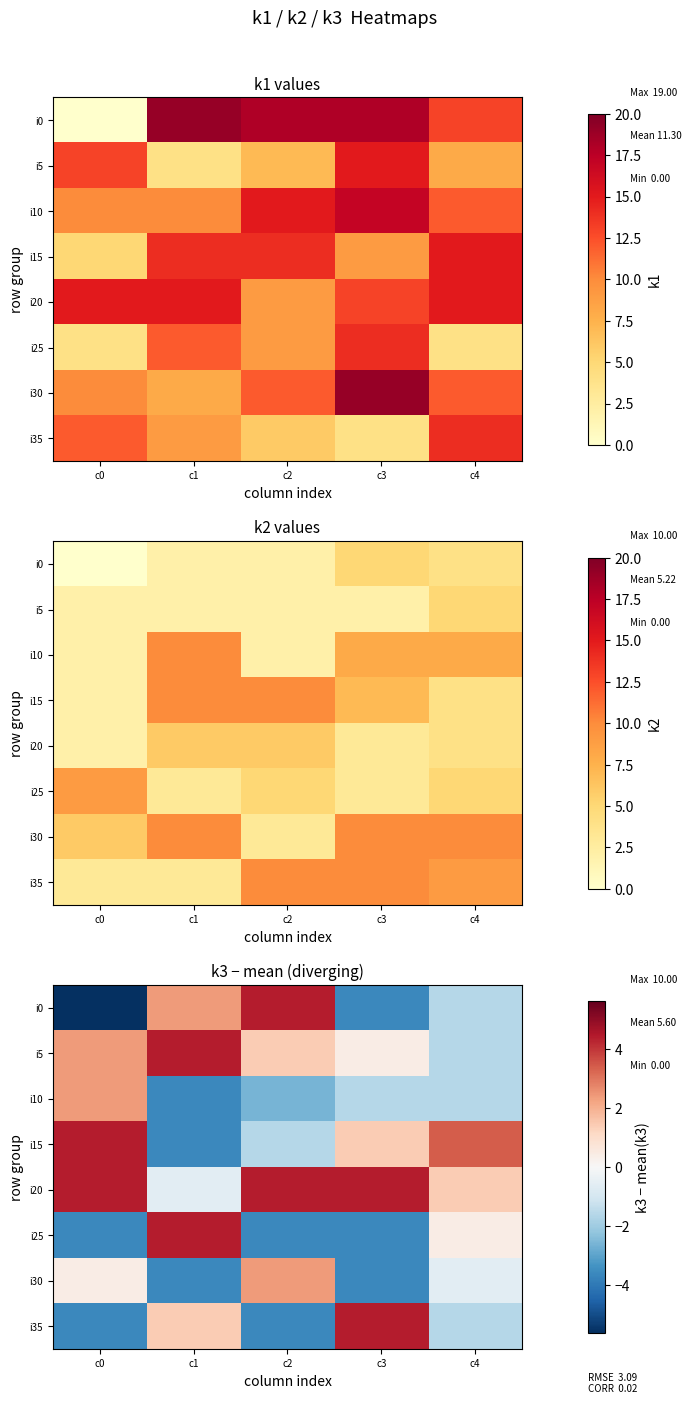

Where does the i30 series first go above 0?

c0